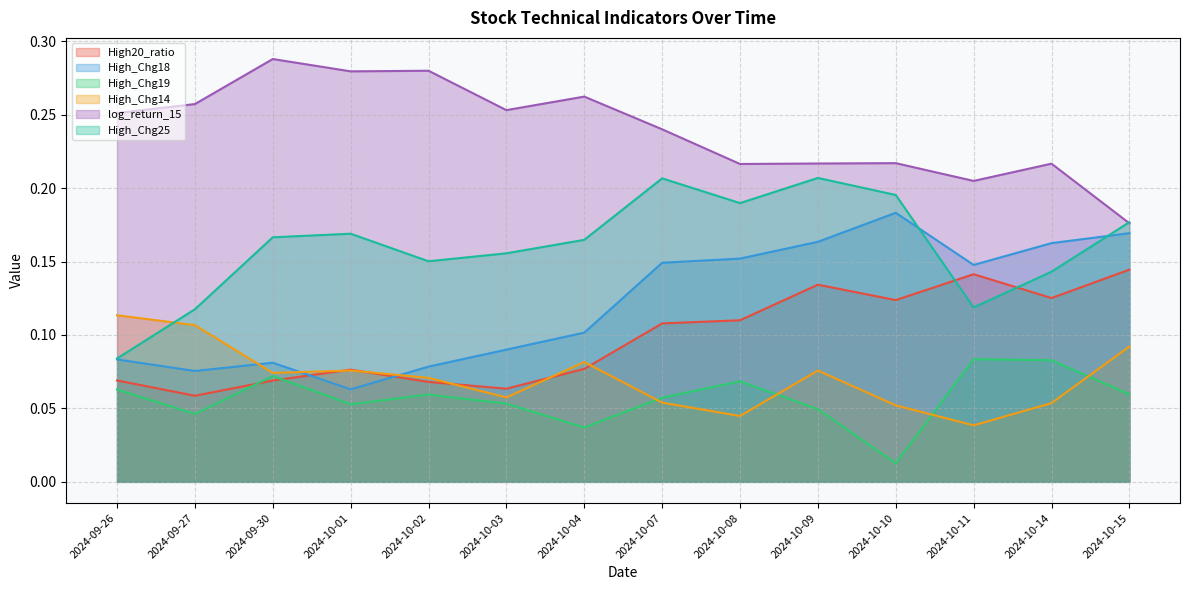

True or false: High_Chg25 and High20_ratio intersect in this chart.

True